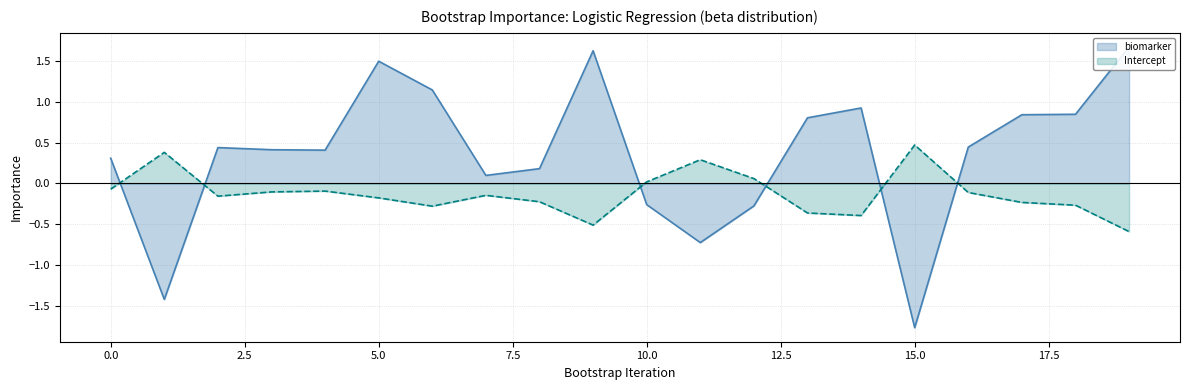

How many data points does each series have?

20